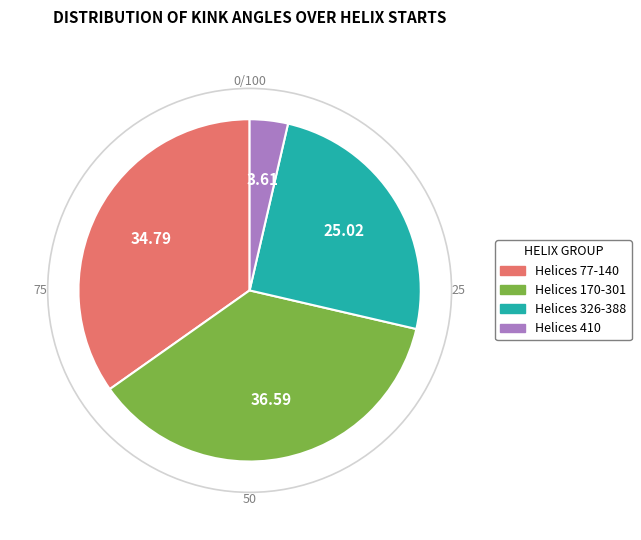

Does any single category account for the majority?

No